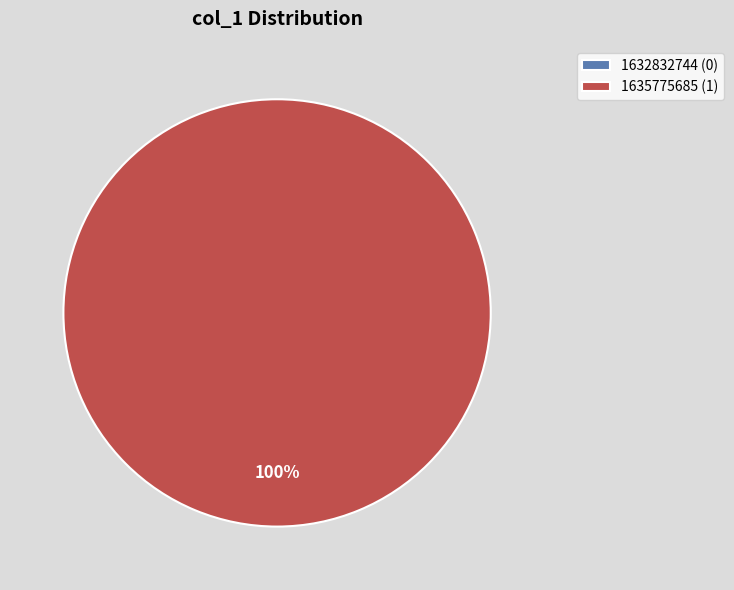

To the nearest percent, what is the difference between the largest and smallest slice percentages?

100%